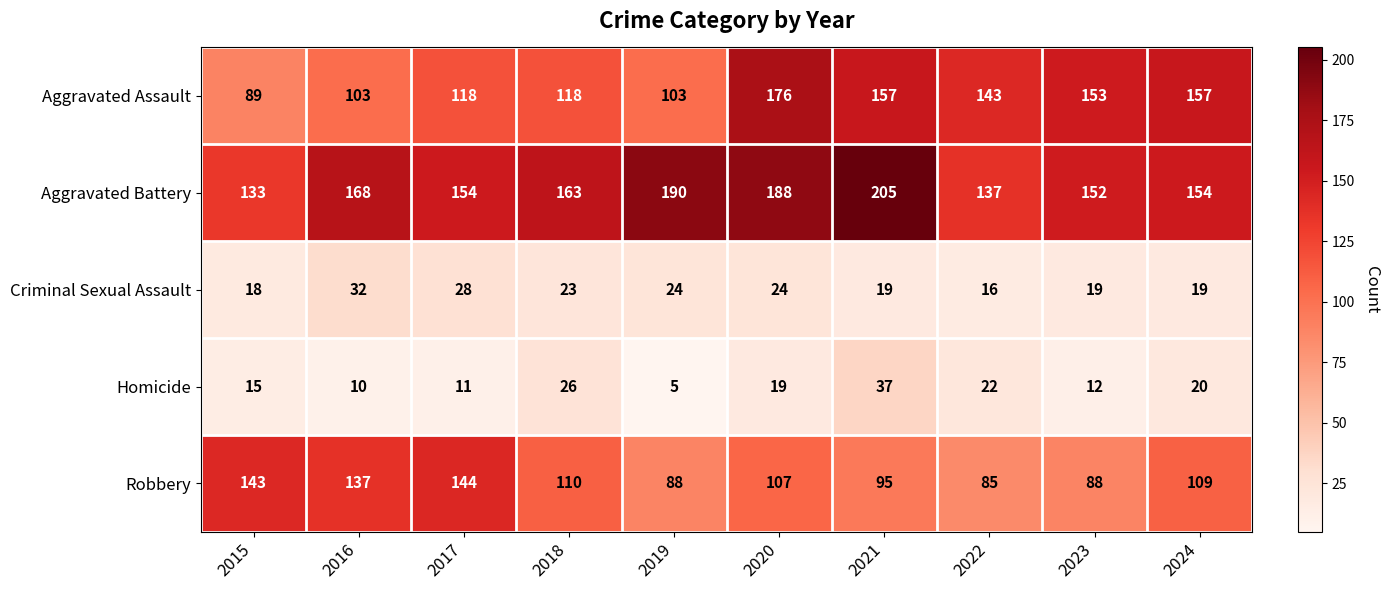

At how many categories does at least one series exceed 187?

3